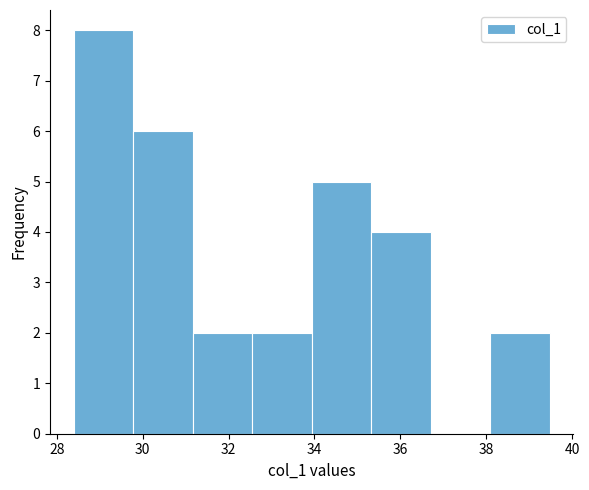

Over which range of the x-axis is the bar tallest?

28.4 to 29.8